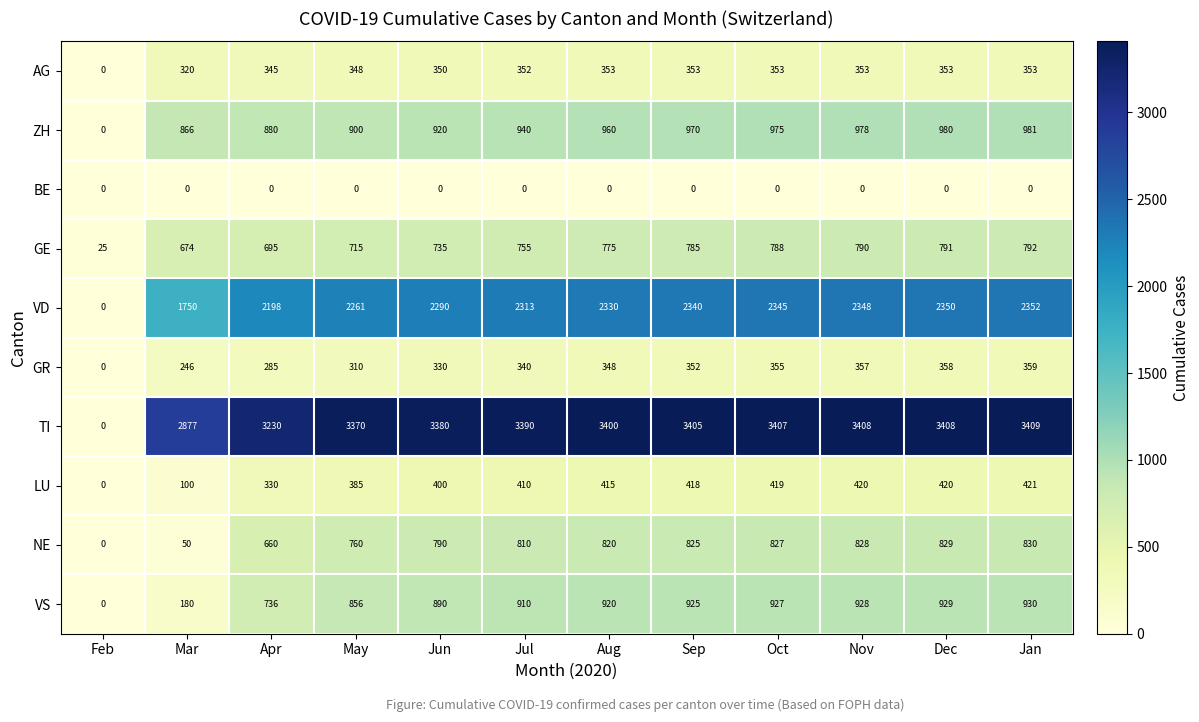

Rank the series at Dec from highest to lowest value.

TI, VD, ZH, VS, NE, GE, LU, GR, AG, BE